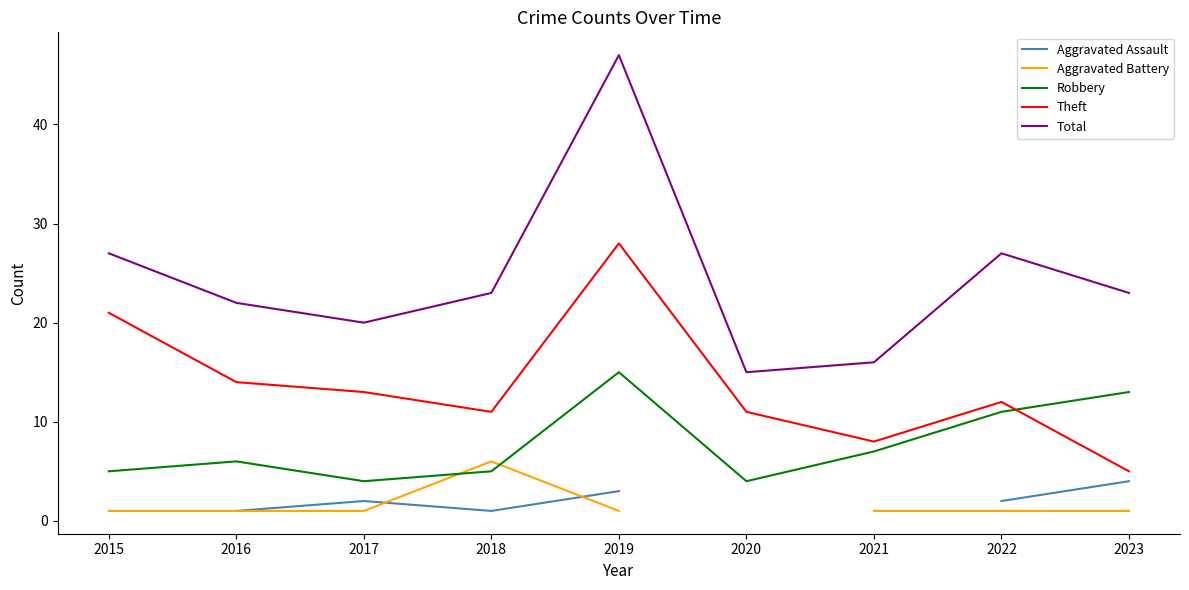

True or false: Theft and Total intersect in this chart.

False